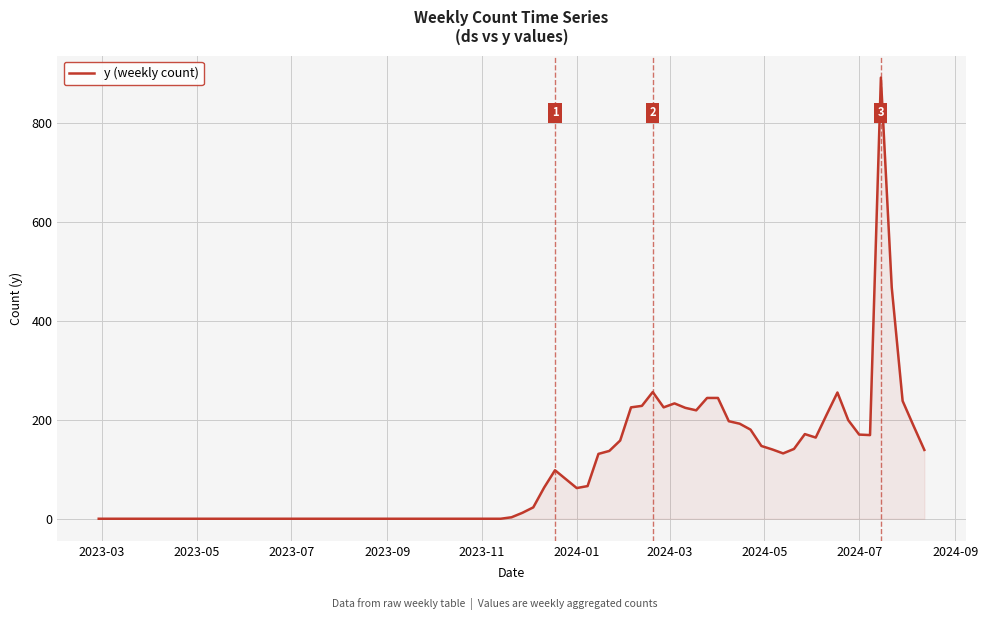

How many distinct data groups are displayed?

1